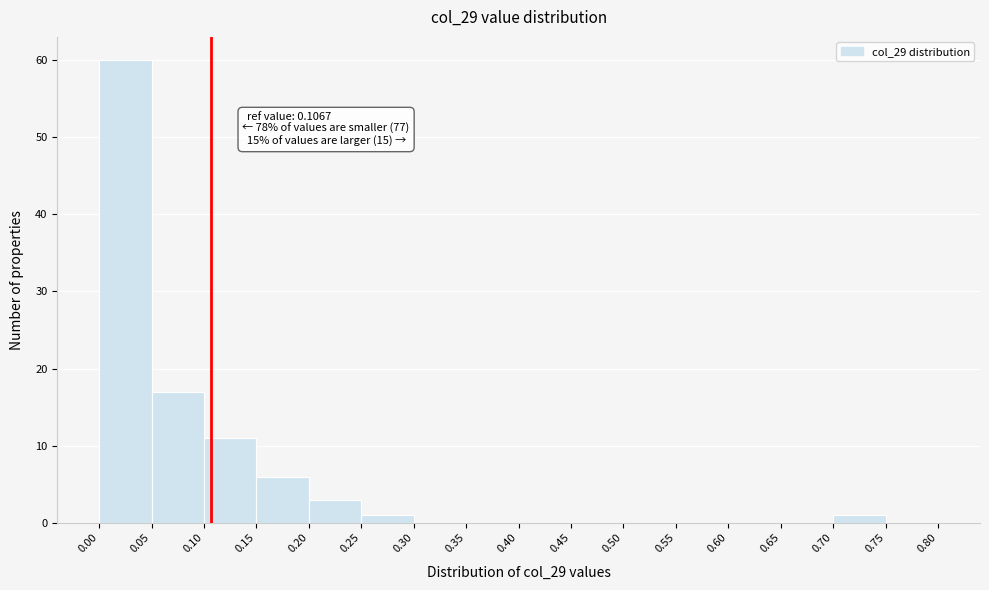

Which range on the x-axis has the tallest bar?

0.00 to 0.05